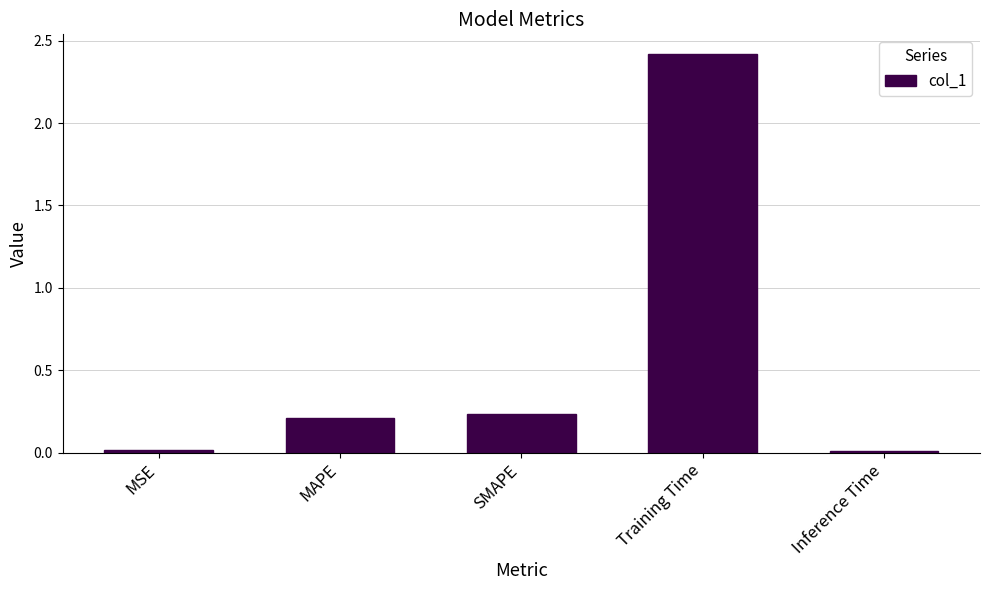

How many distinct data groups are displayed?

1